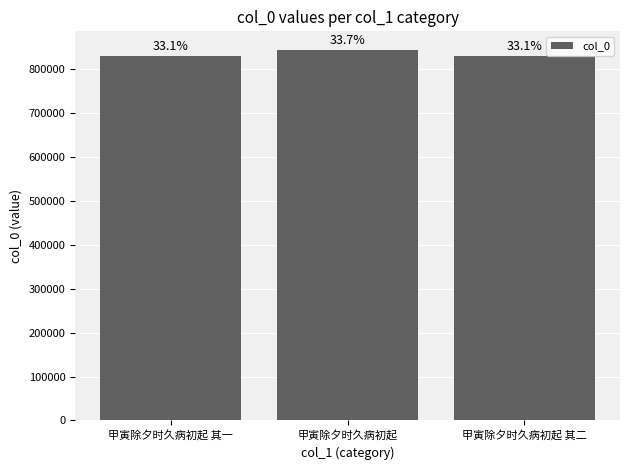

What is the sum of the values at 甲寅除夕时久病初起 其一 and 甲寅除夕时久病初起?

1675013